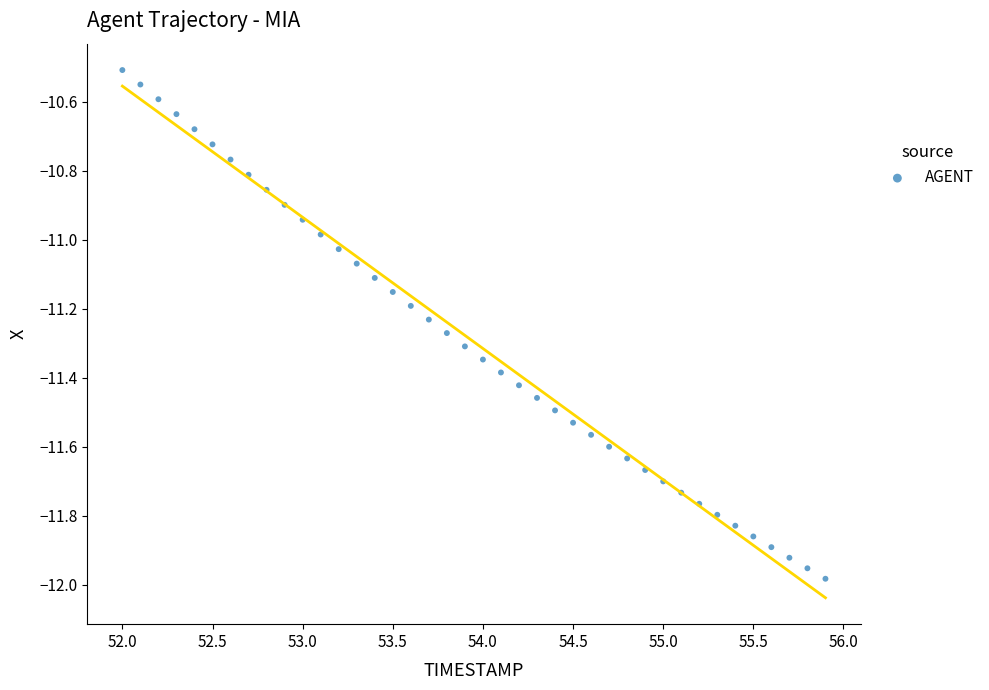

What is the range of Y values (max minus min)?

1.5